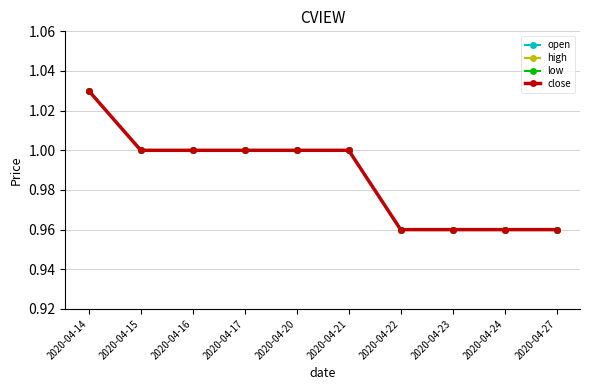

Which label corresponds to the smallest value in the chart?

2020-04-22